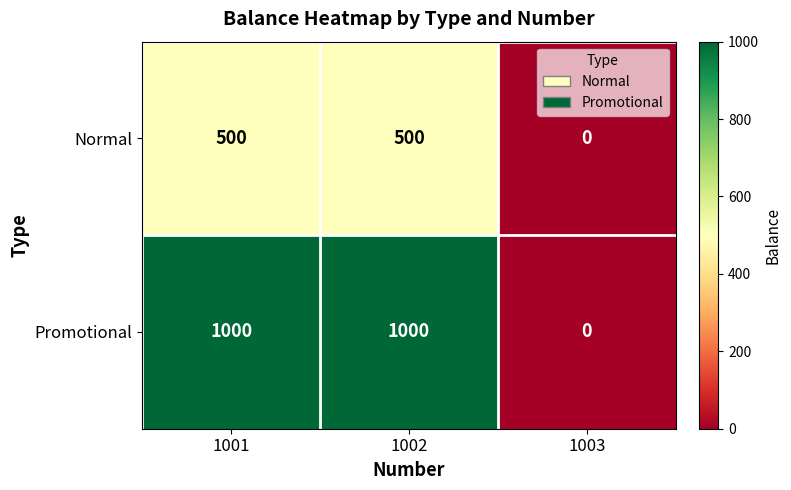

Reading left to right, what are all the values shown in this chart?

Normal: 500	500	0
Promotional: 1000	1000	0